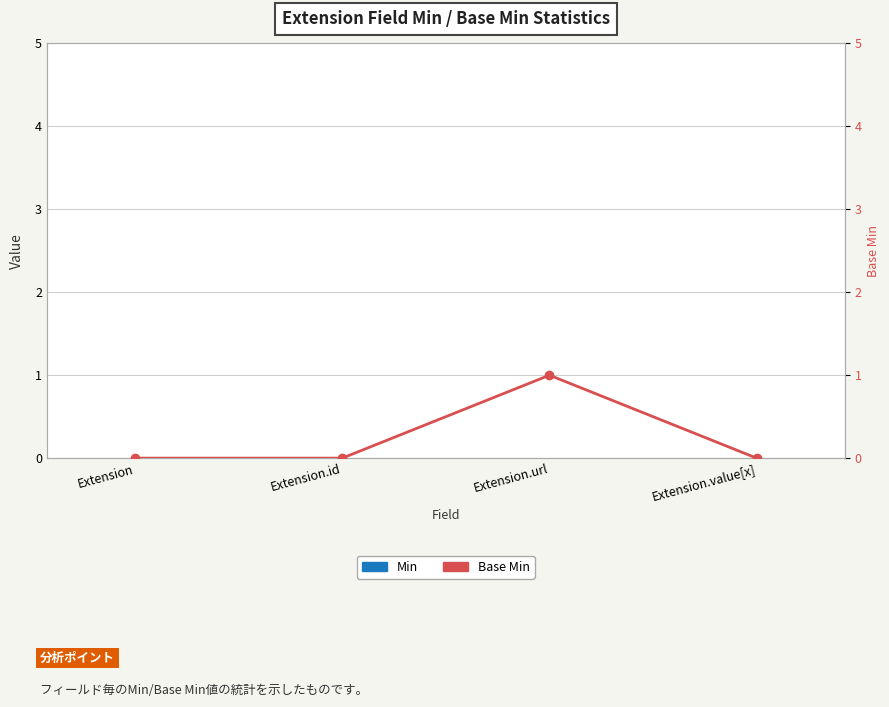

At which label does Min reach its peak?

Extension